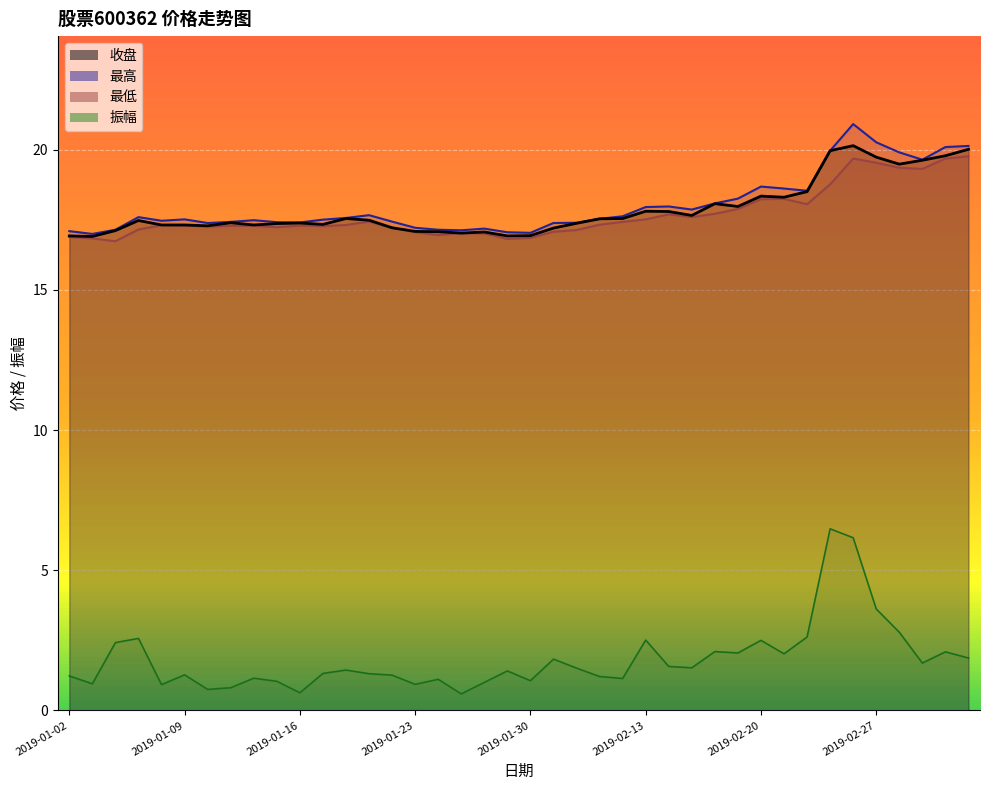

How many lines are shown in the chart?

4